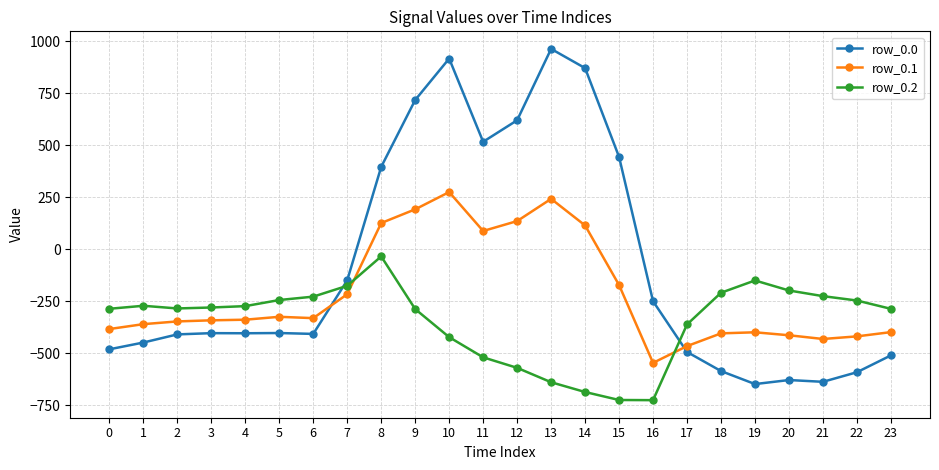

Is it true that row_0.0 equals -381.4 at 21?

False